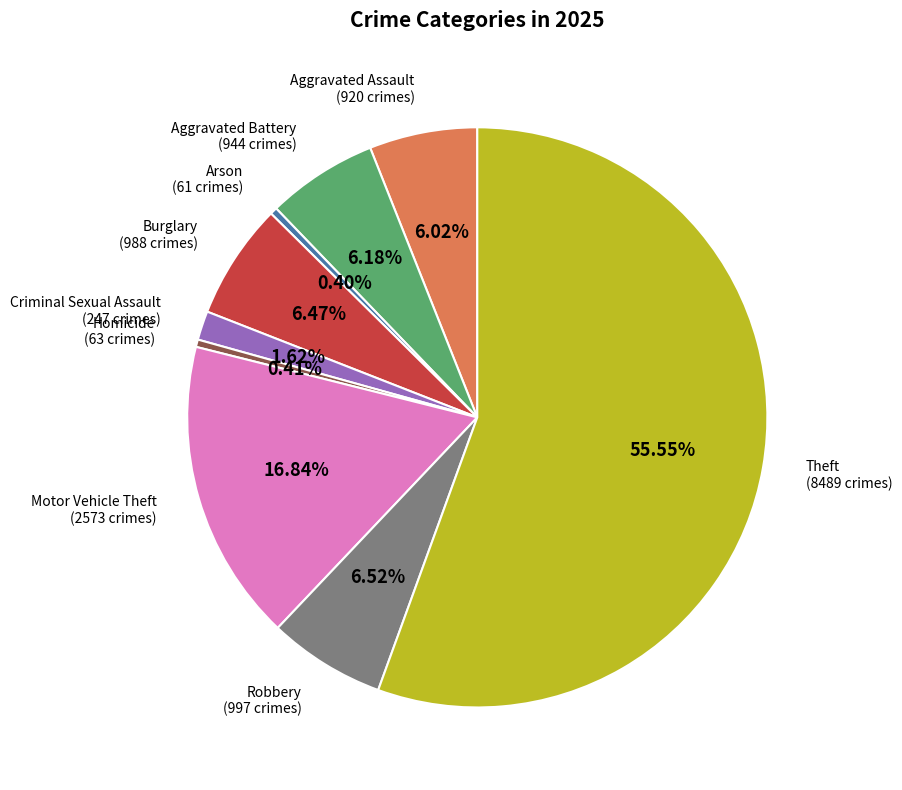

Is there any slice that represents more than half of the pie?

Yes